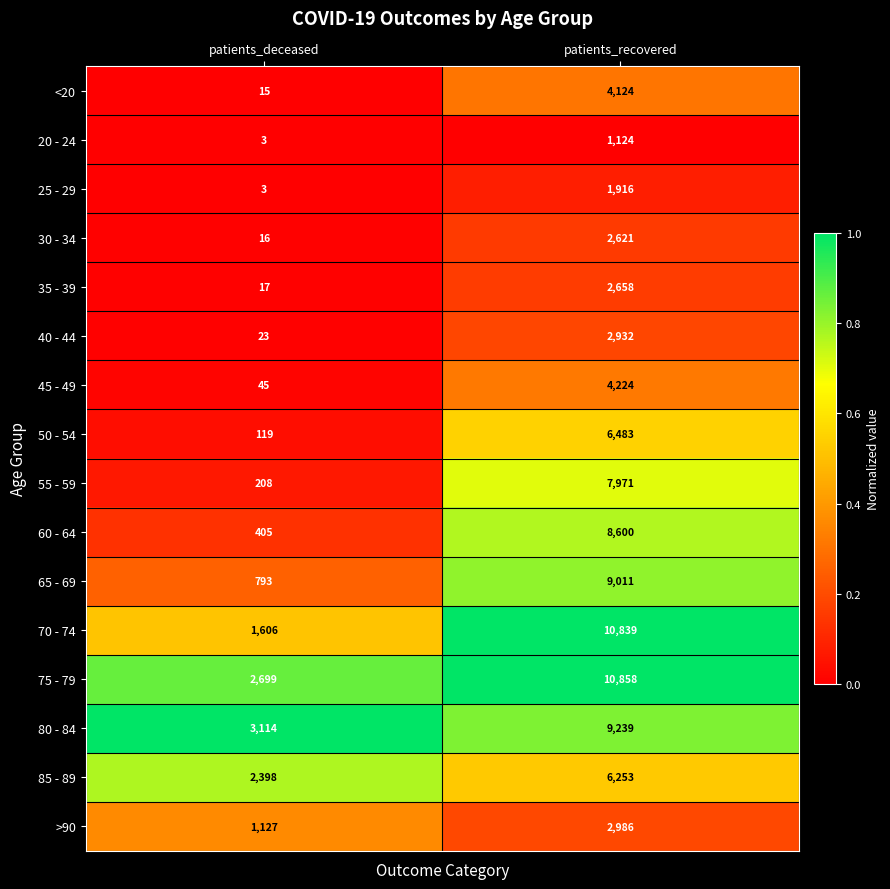

Is it true that 35 - 39 equals 2658 at patients_recovered?

True